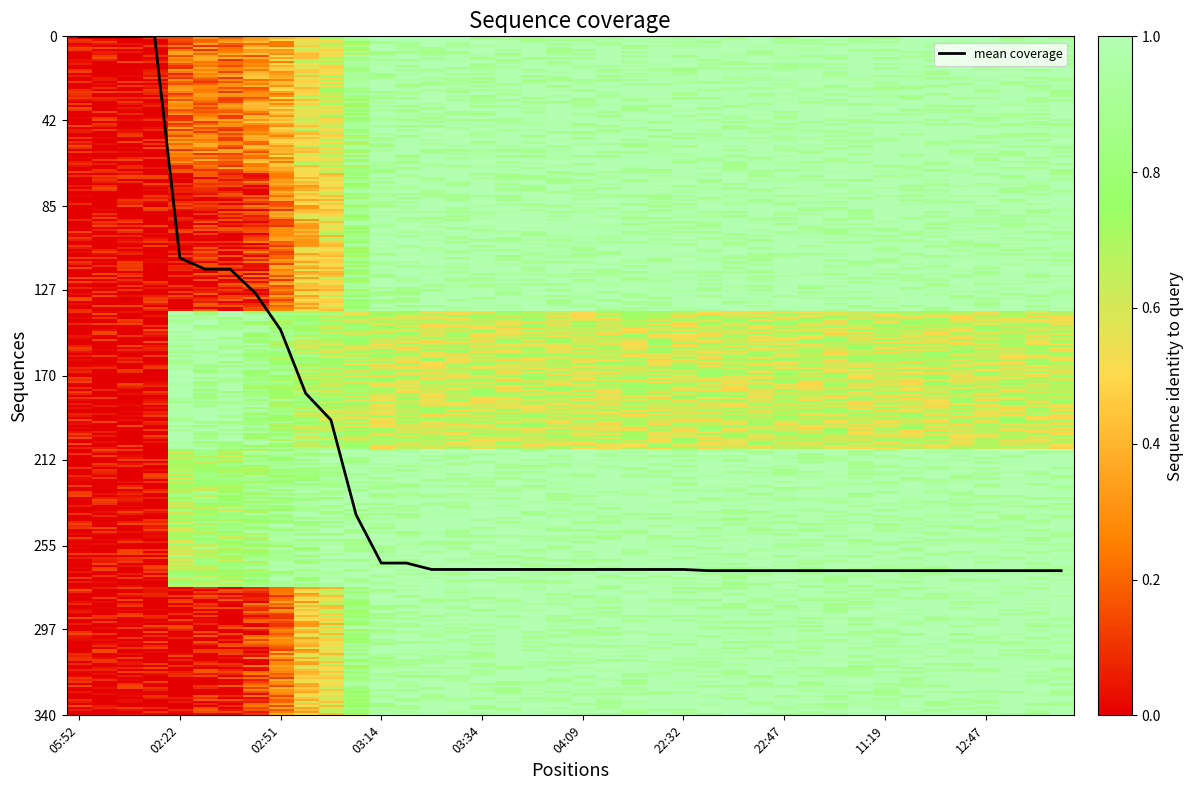

How many distinct data groups are displayed?

1